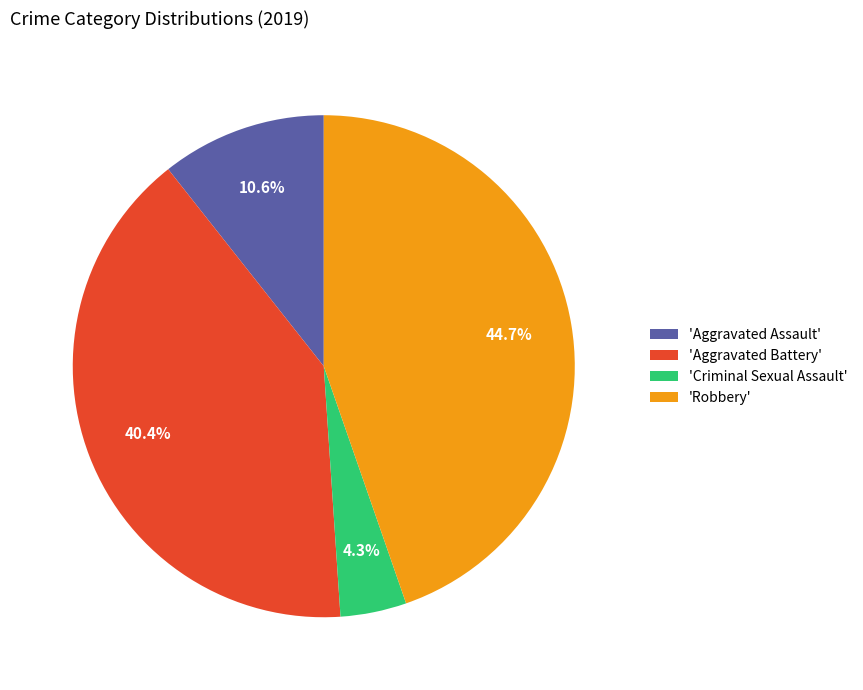

To the nearest percent, what is the difference between the largest and smallest slice percentages?

40%